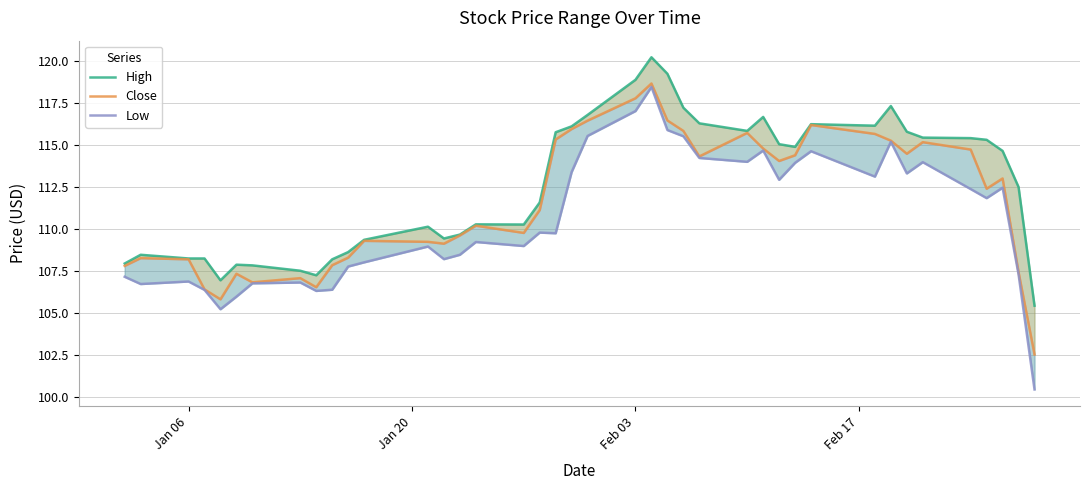

How many data points in Low are less than 109?

17